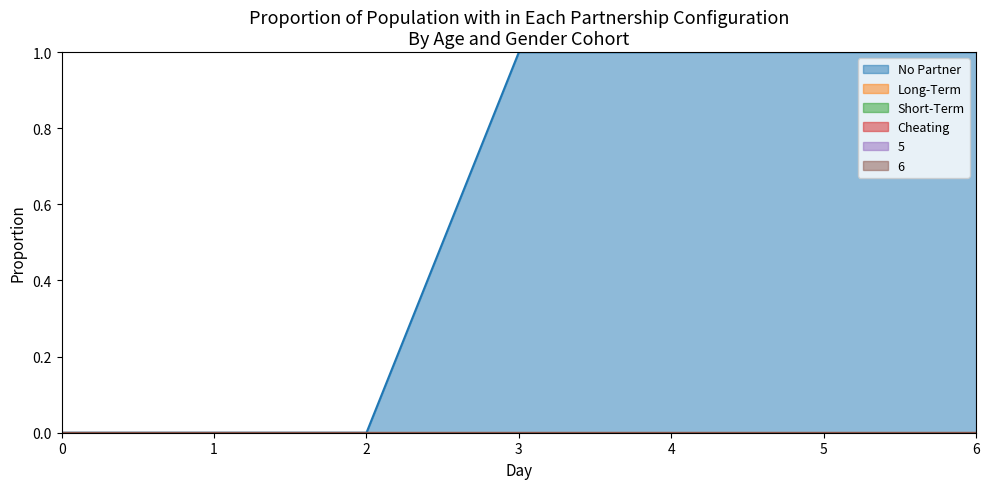

Does the chart display data point markers on the line(s)?

No